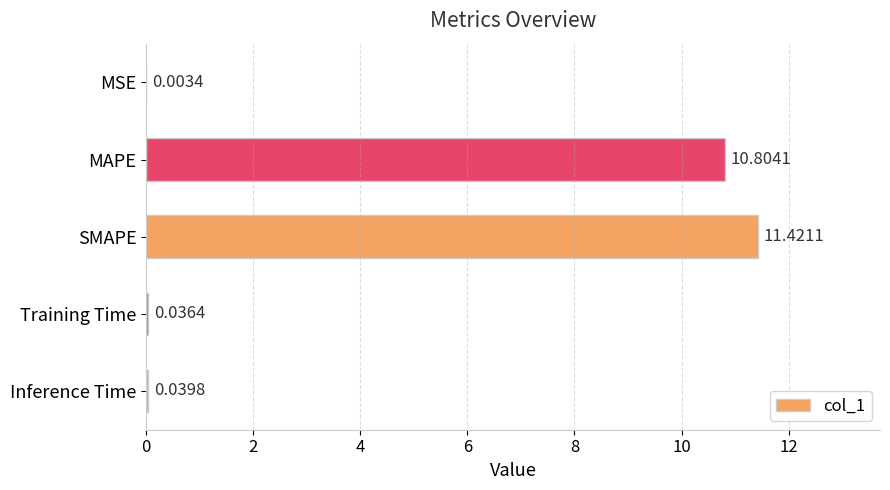

What is the sum of the values at Training Time and SMAPE?

11.5